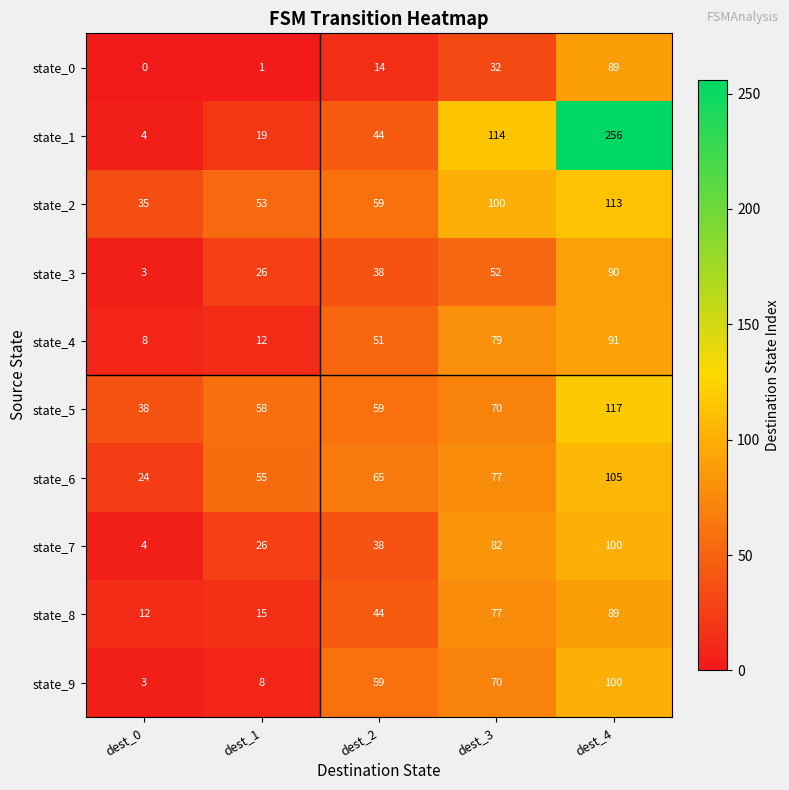

What is the difference between the highest and lowest values at dest_3?

82